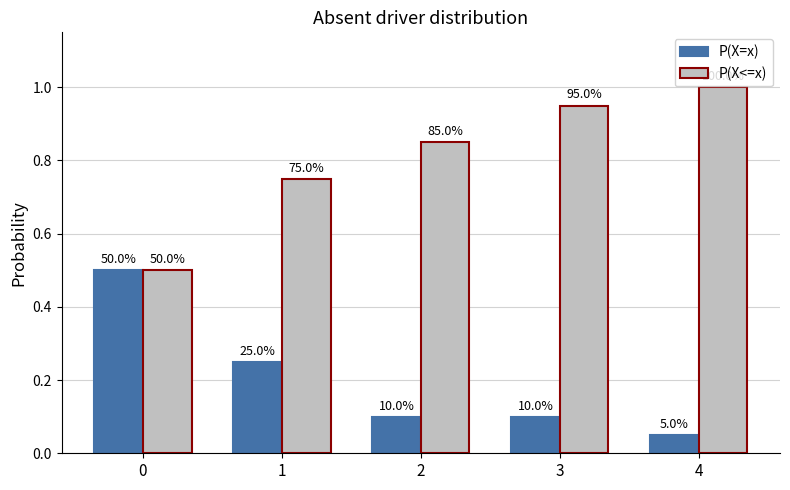

How many bars are there in total?

10